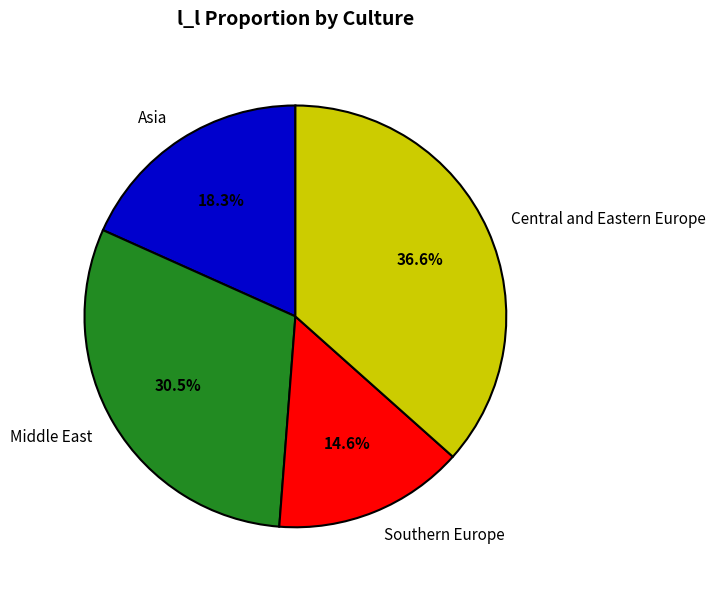

To the nearest percent, what is the combined percentage of Central and Eastern Europe and Asia?

55%